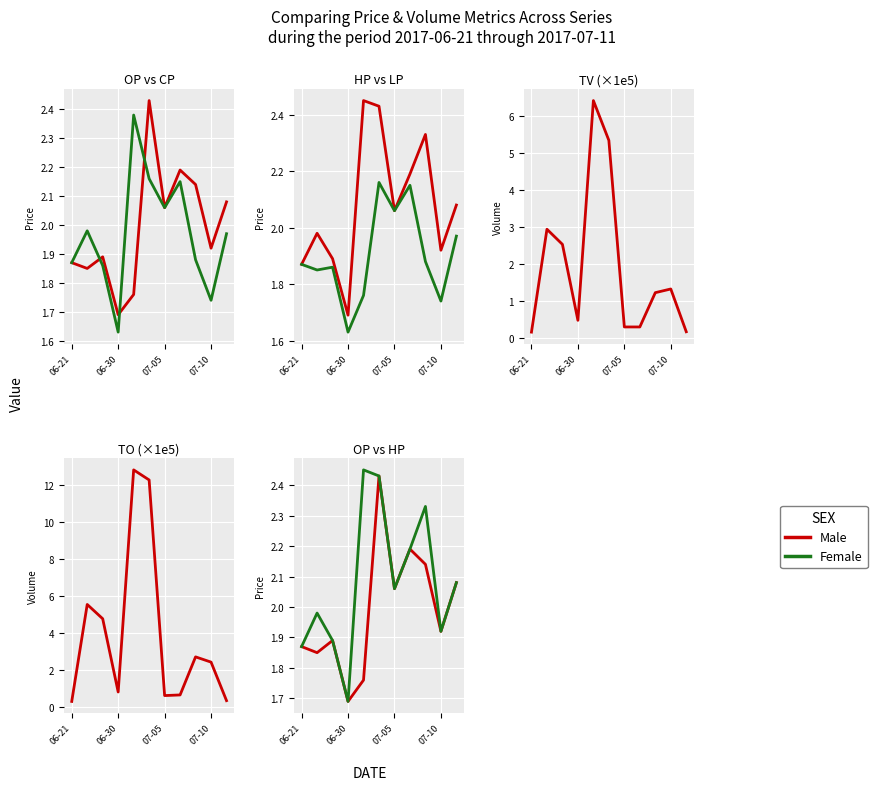

At which category does the chart reach its peak across all series?

4